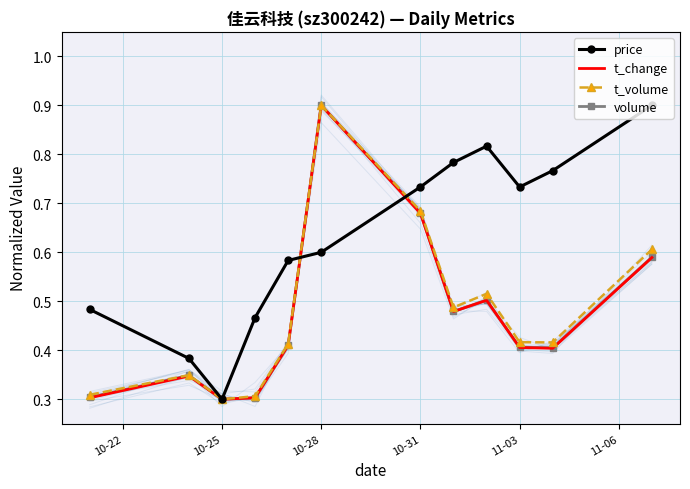

At how many categories does at least one series exceed 0?

12